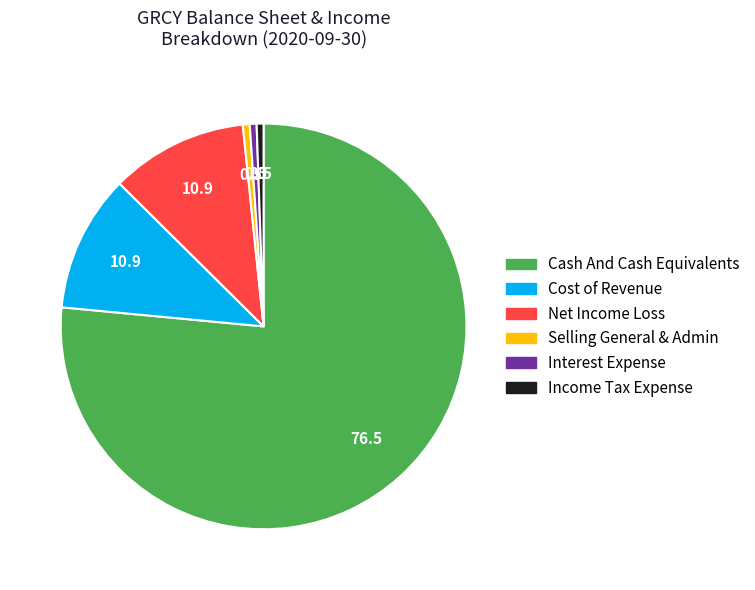

What is the largest slice in the pie chart?

Cash And Cash Equivalents